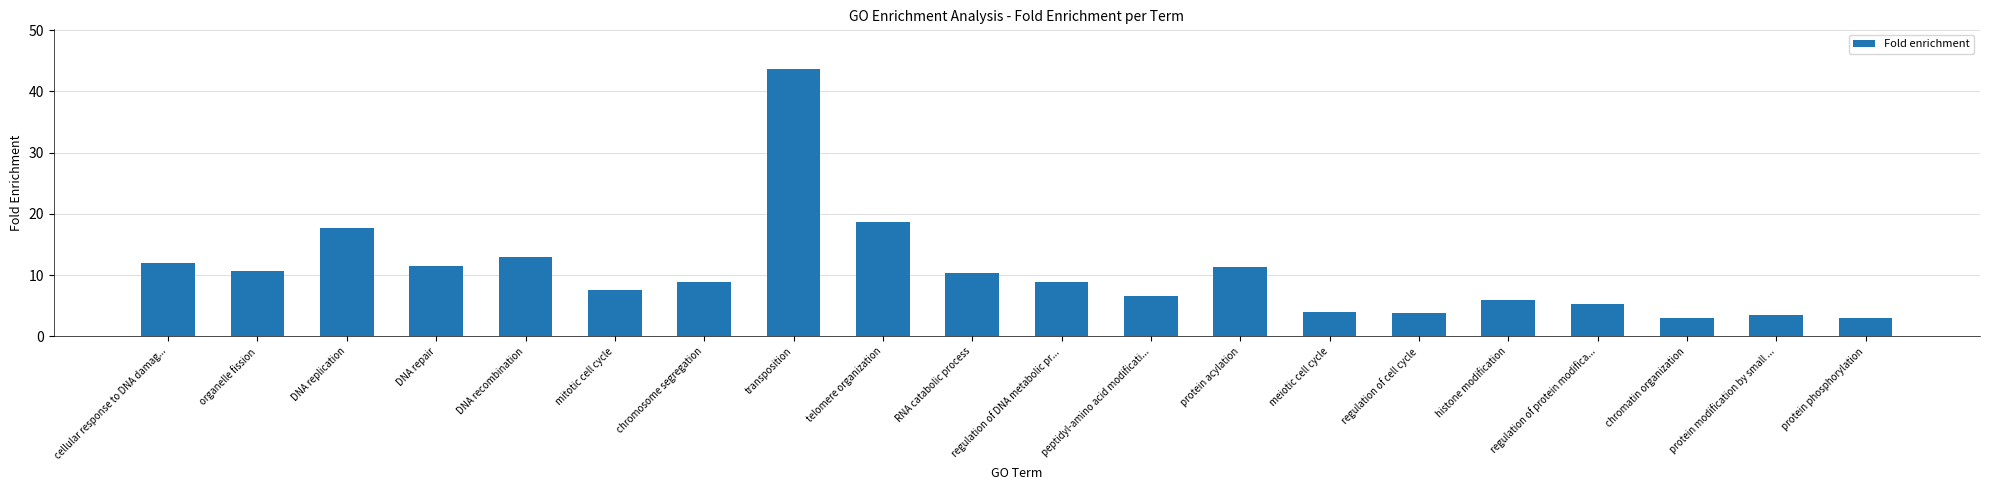

Which label corresponds to the largest value in the chart?

transposition